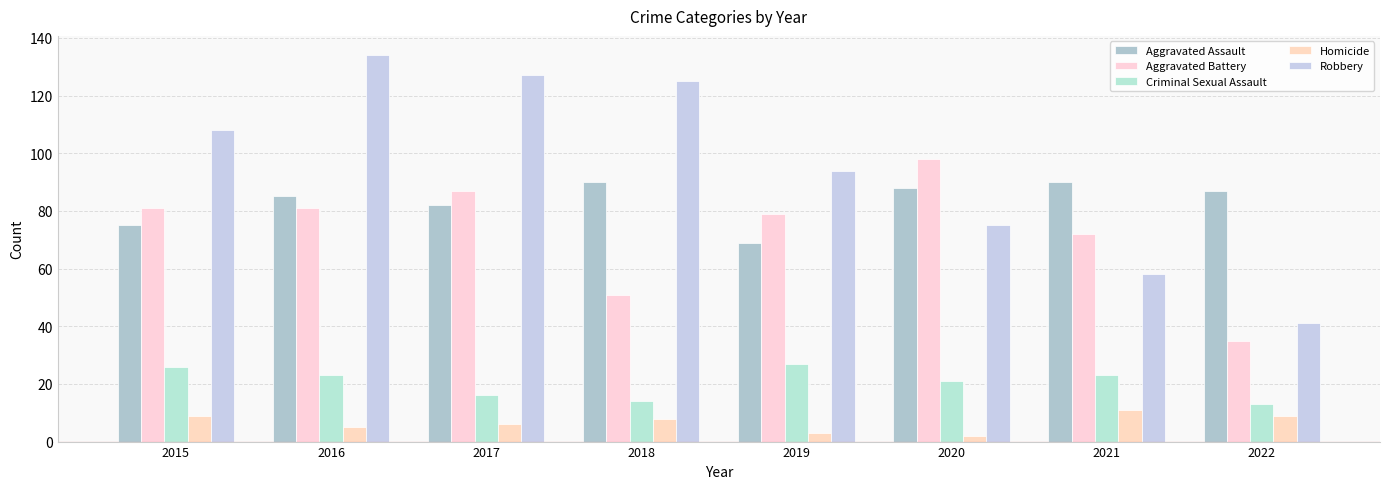

Rank the series by their maximum value, from highest to lowest.

Robbery, Aggravated Battery, Aggravated Assault, Criminal Sexual Assault, Homicide